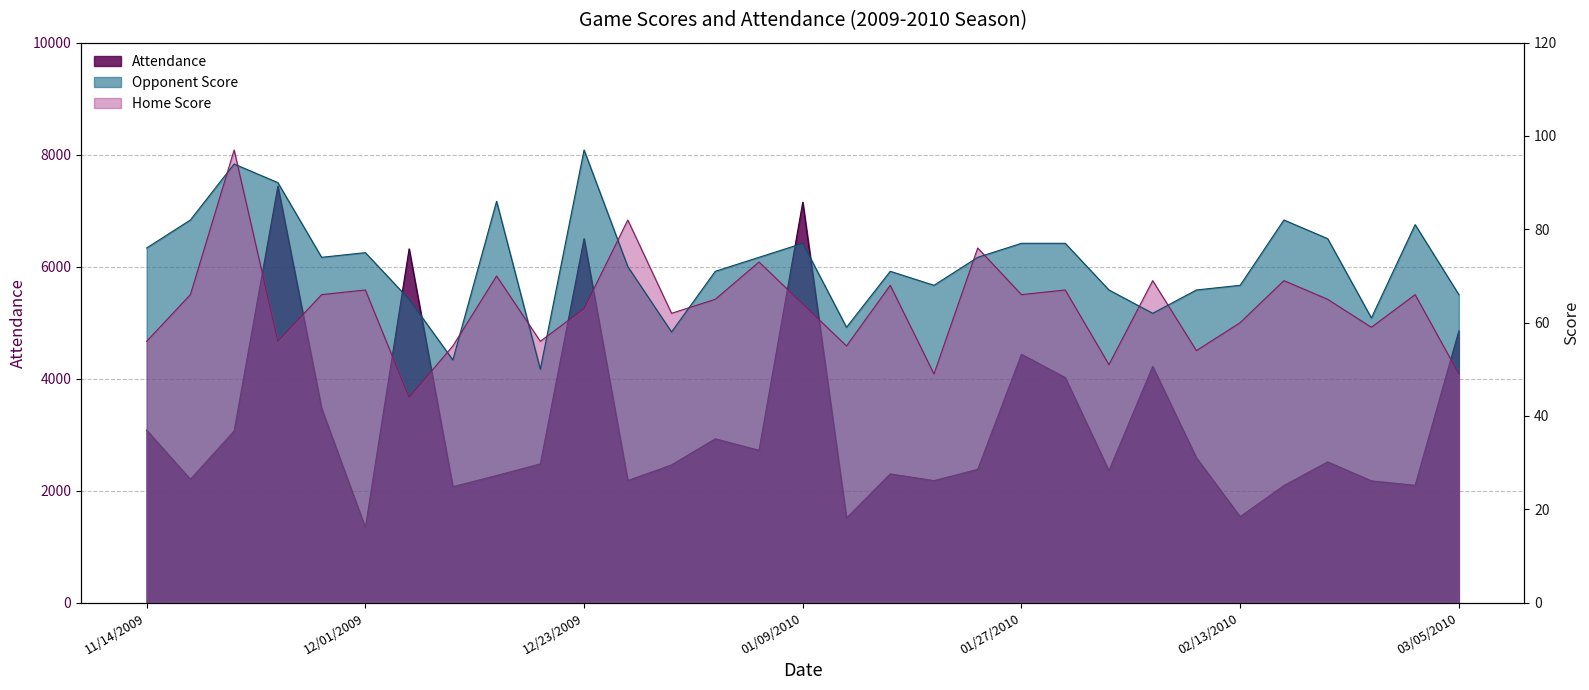

Is the value of Opponent Score at 11/28/2009 greater than the value of Home Score at 02/27/2010?

Yes